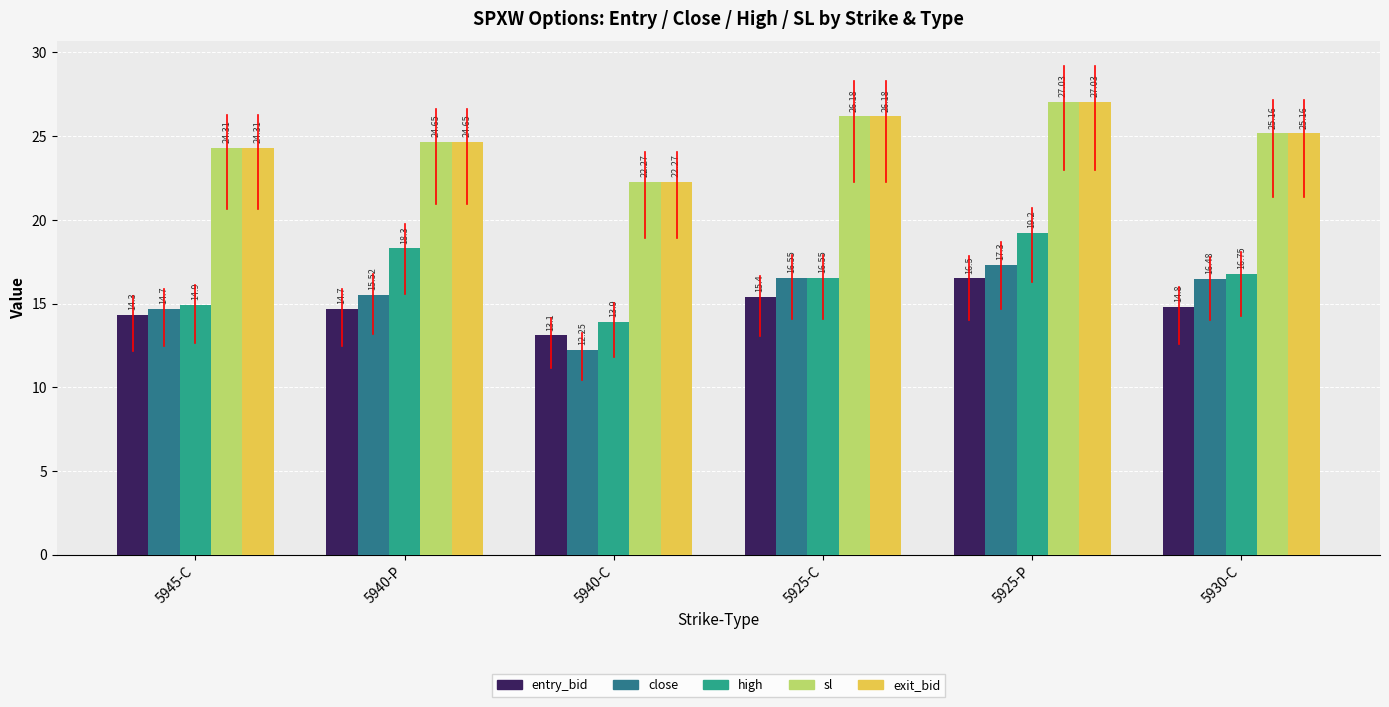

What are all the series names shown in the legend?

entry_bid, close, high, sl, exit_bid